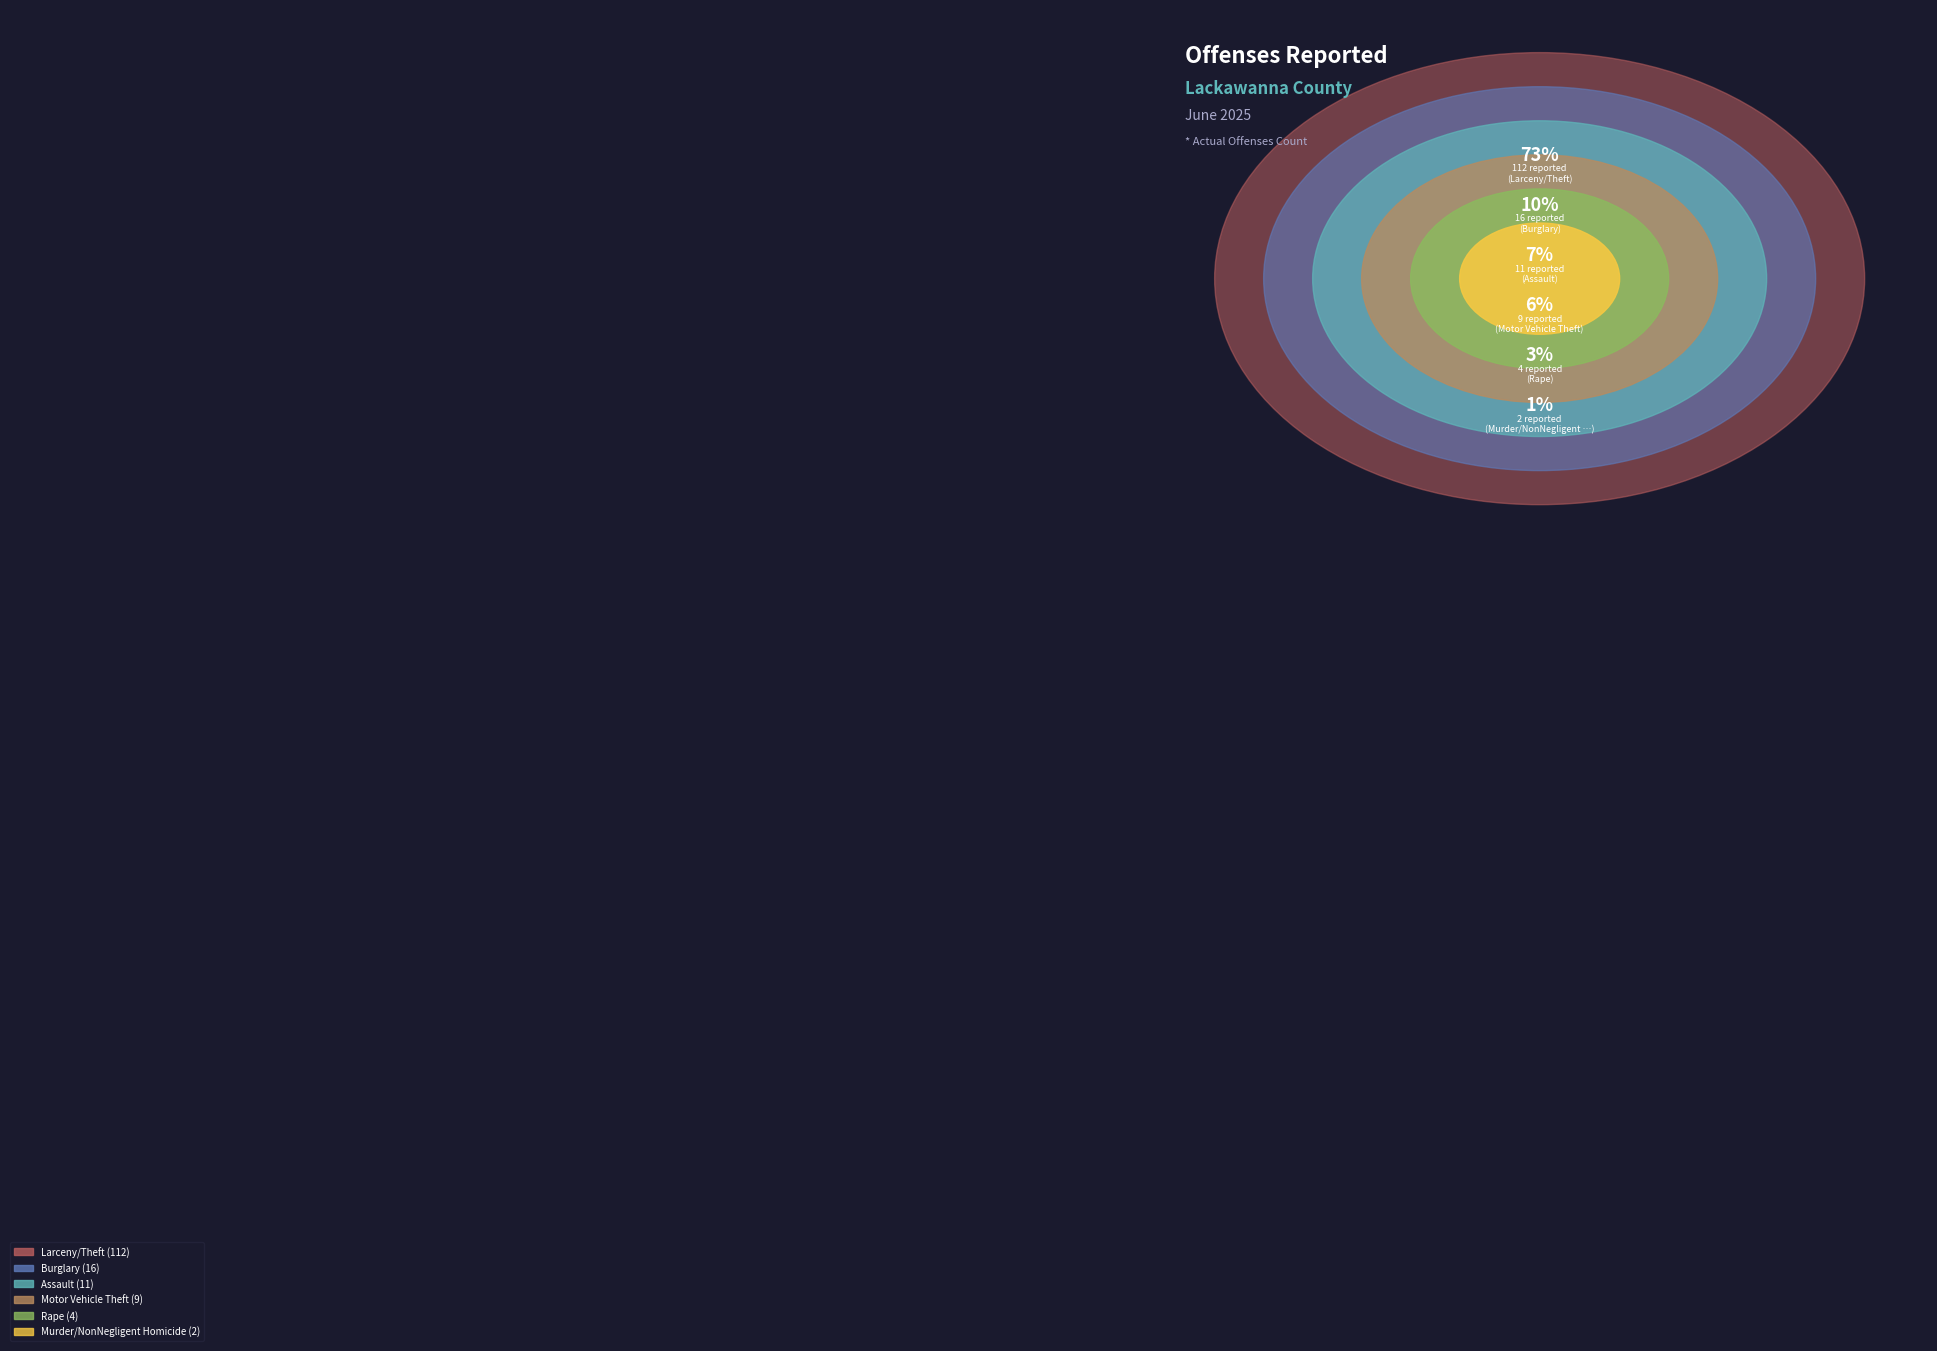

Which slice represents more than half of the pie?

Larceny/Theft